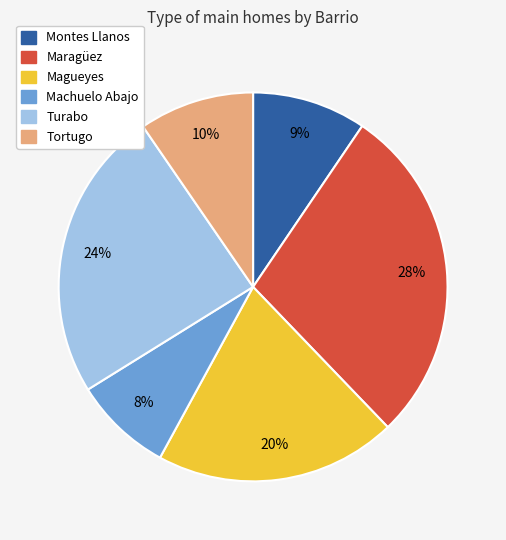

Which has a higher value, Maragüez or Machuelo Abajo?

Maragüez